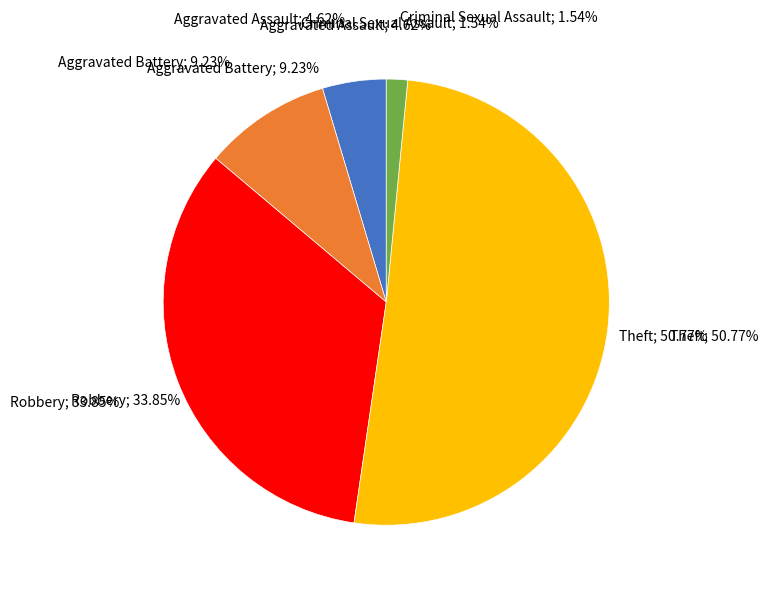

To the nearest percent, what percentage of the pie is Aggravated Assault?

5%